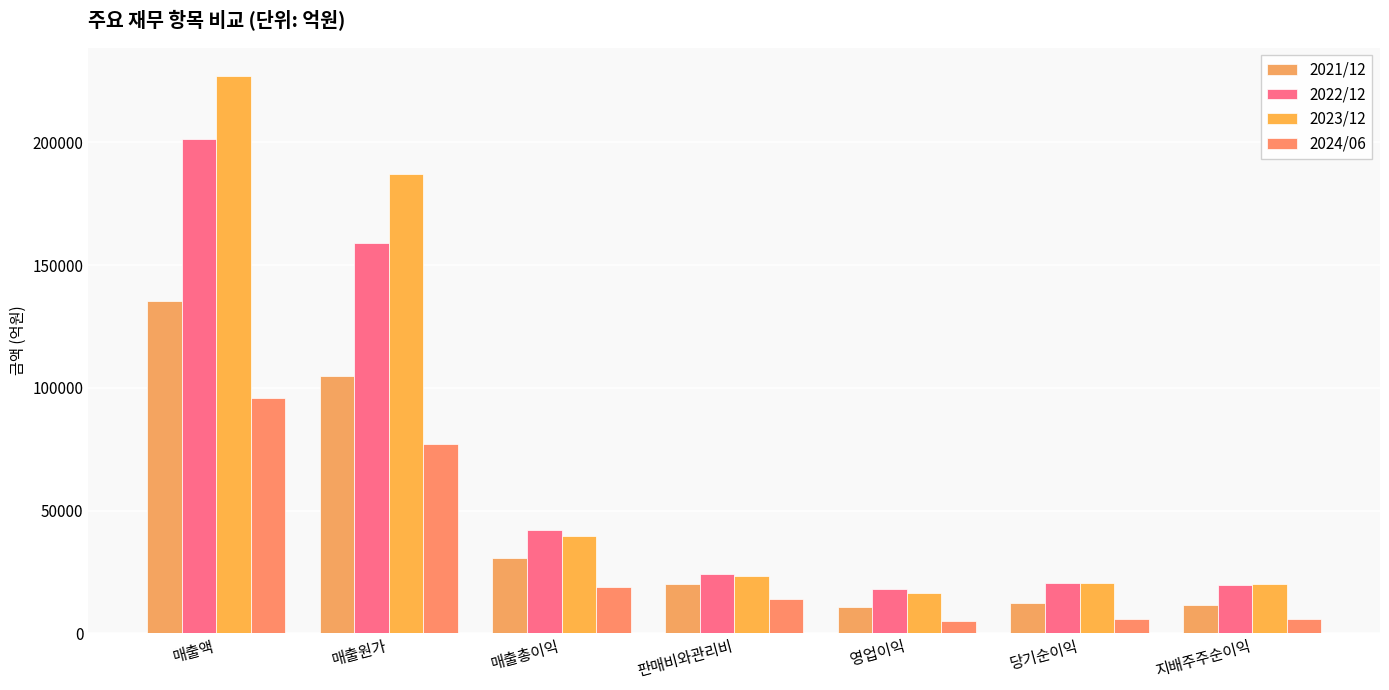

Count the number of data series in this chart.

4